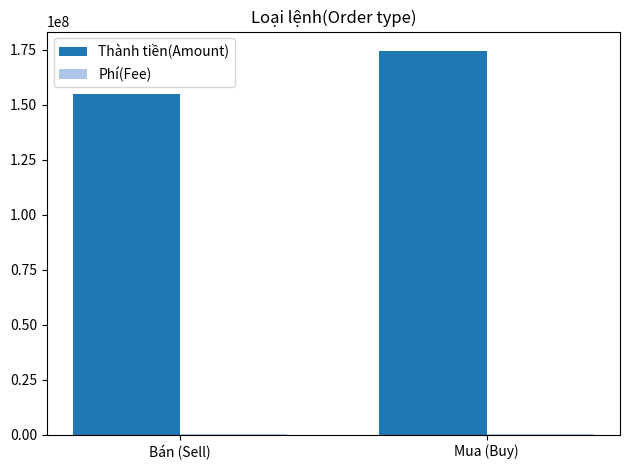

Which series has the widest spread of values?

Thành tiền(Amount)